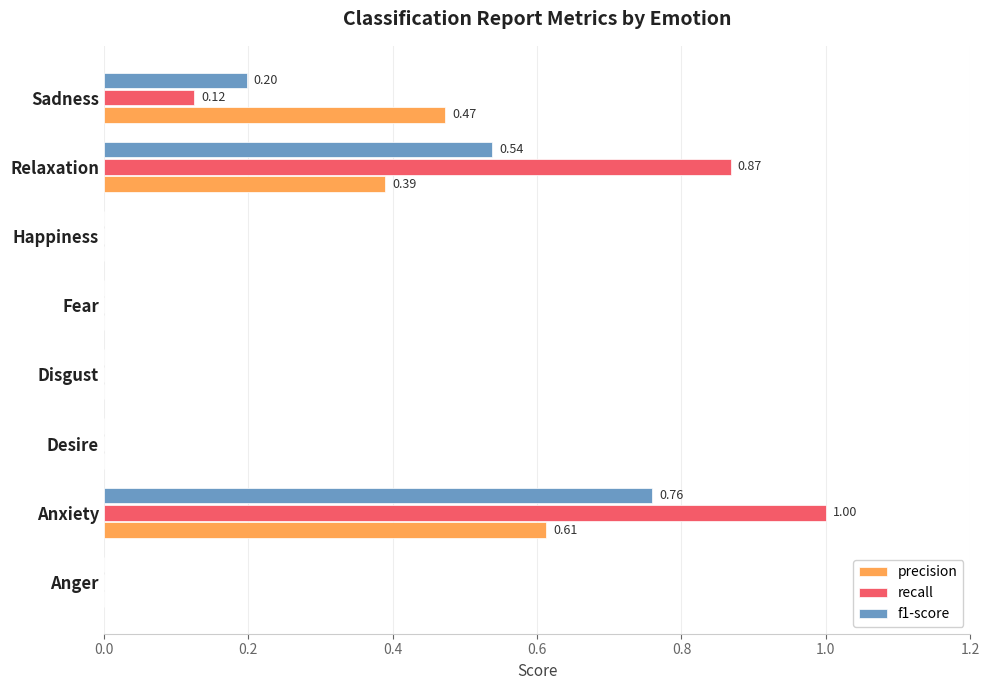

Between Anxiety and Sadness, which series saw the biggest shift?

recall